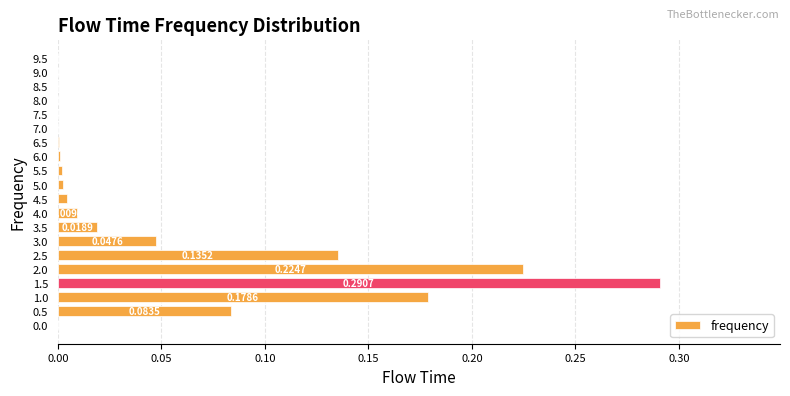

What is the change in value from 1.5 to 3.5?

-0.3